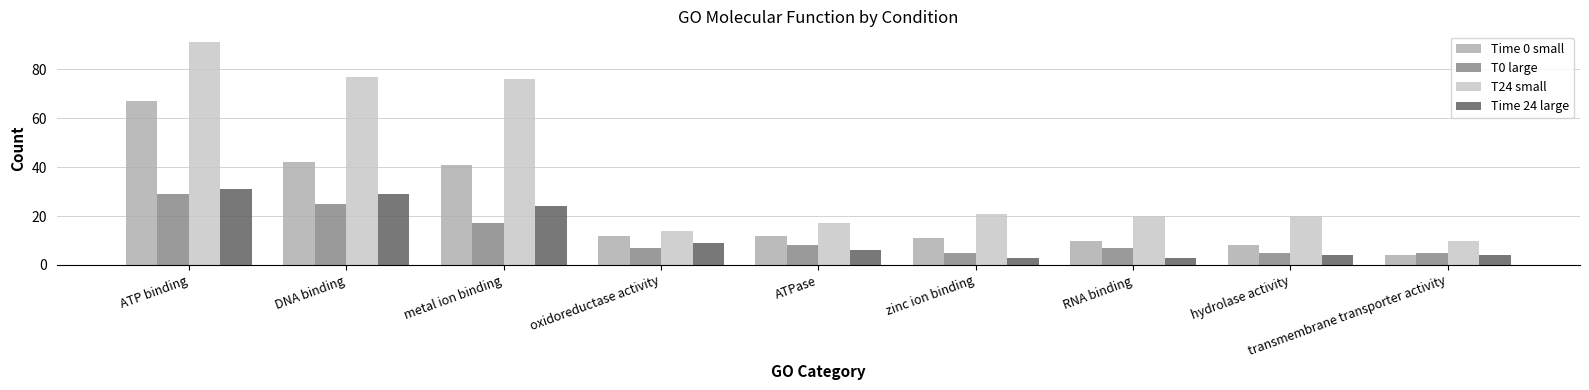

What is the spread (max minus min) of values at transmembrane transporter activity?

6